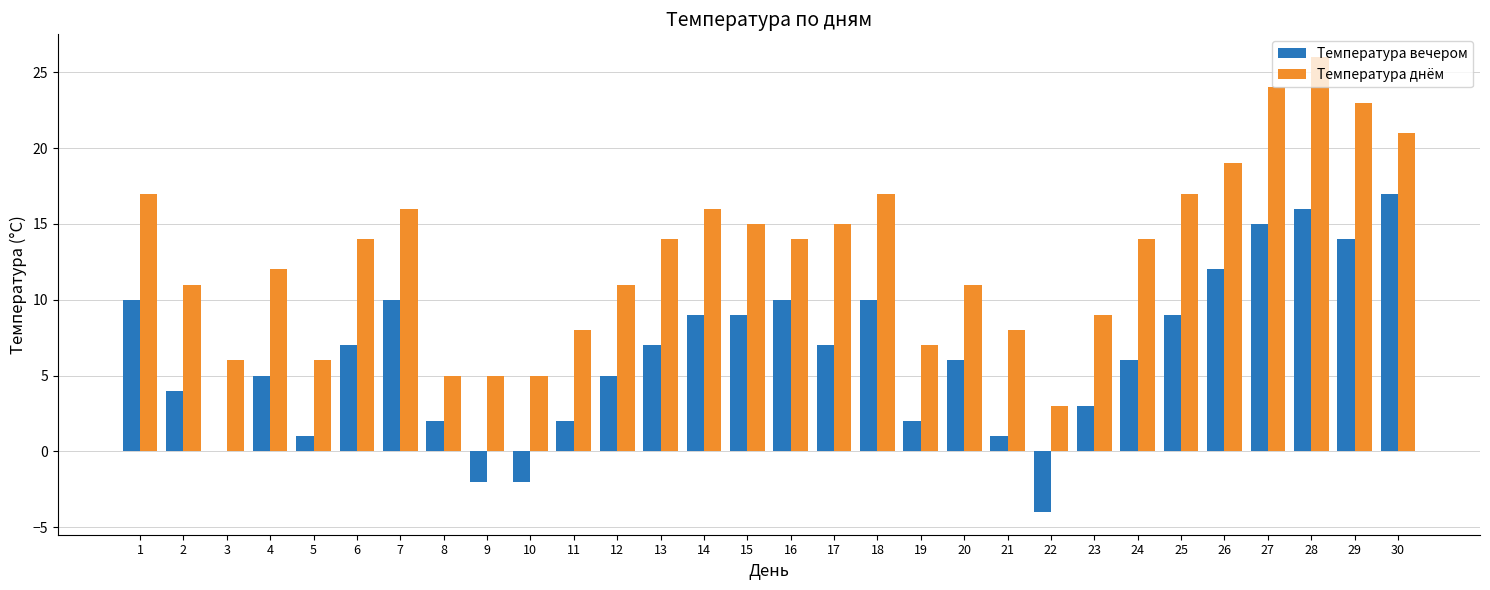

Reading left to right, transcribe all the data shown in this chart.

Температура вечером: 10	4	0	5	1	7	10	2	-2	-2	2	5	7	9	9	10	7	10	2	6	1	-4	3	6	9	12	15	16	14	17
Температура днём: 17	11	6	12	6	14	16	5	5	5	8	11	14	16	15	14	15	17	7	11	8	3	9	14	17	19	24	26	23	21